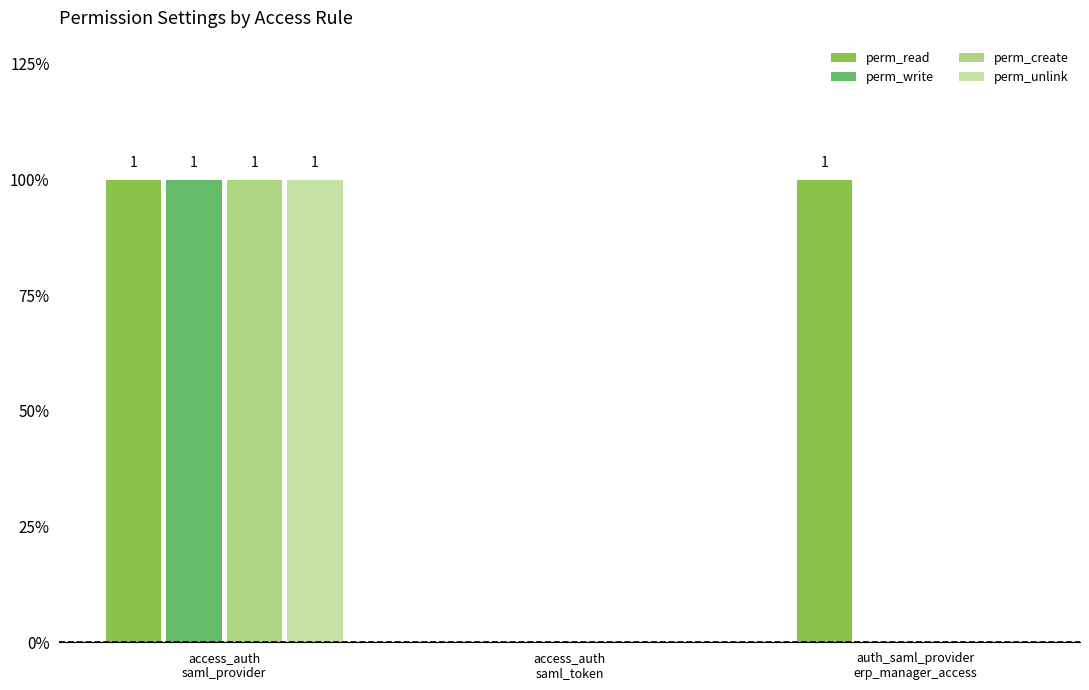

Are the bars grouped side by side (vs. stacked)?

Yes